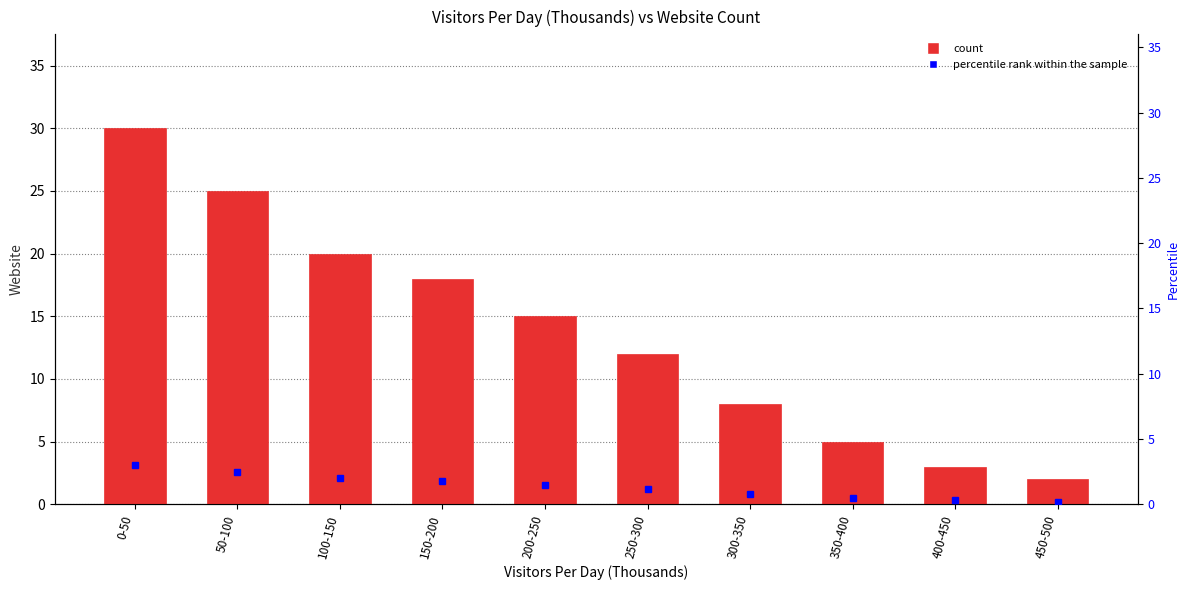

Reading right to left, list all the values displayed in this chart.

2	3	5	8	12	15	18	20	25	30